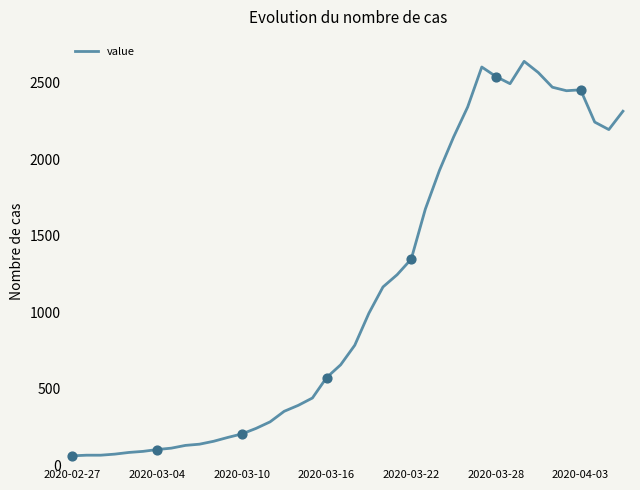

What is the difference between the maximum and minimum values?

2579